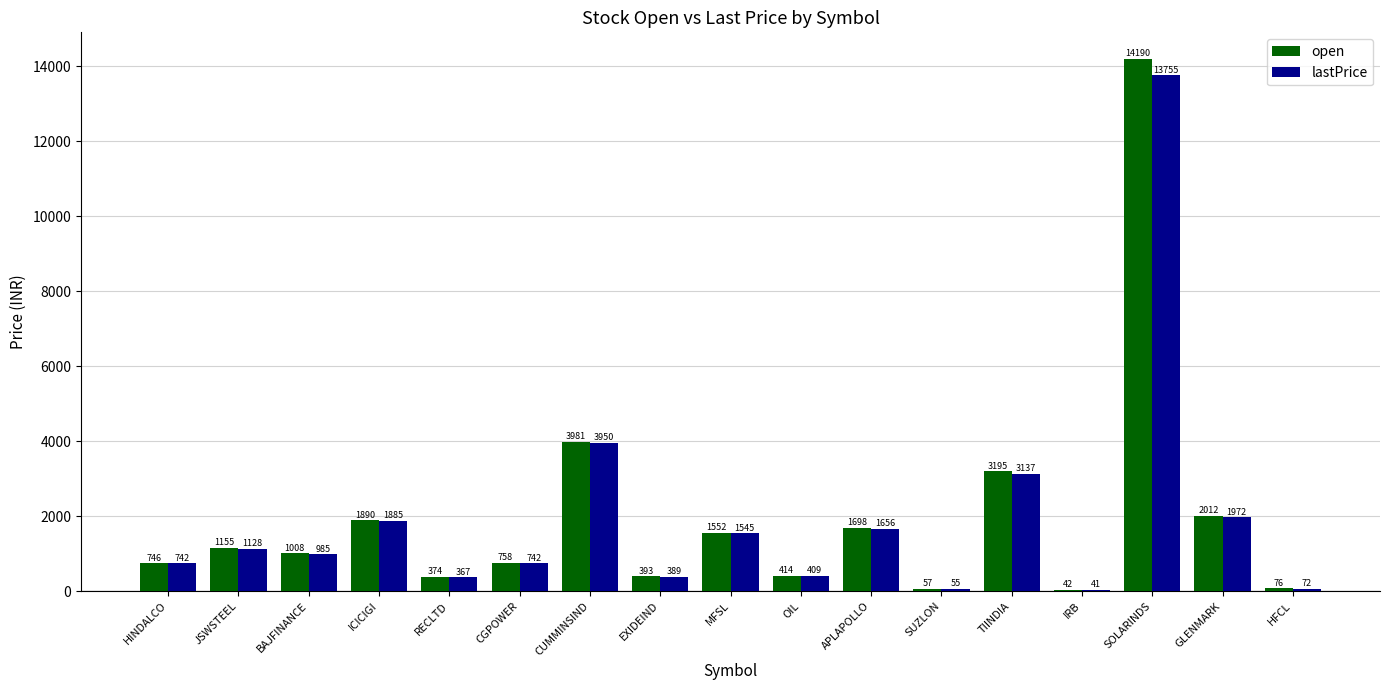

Which series has the largest total across all categories?

open